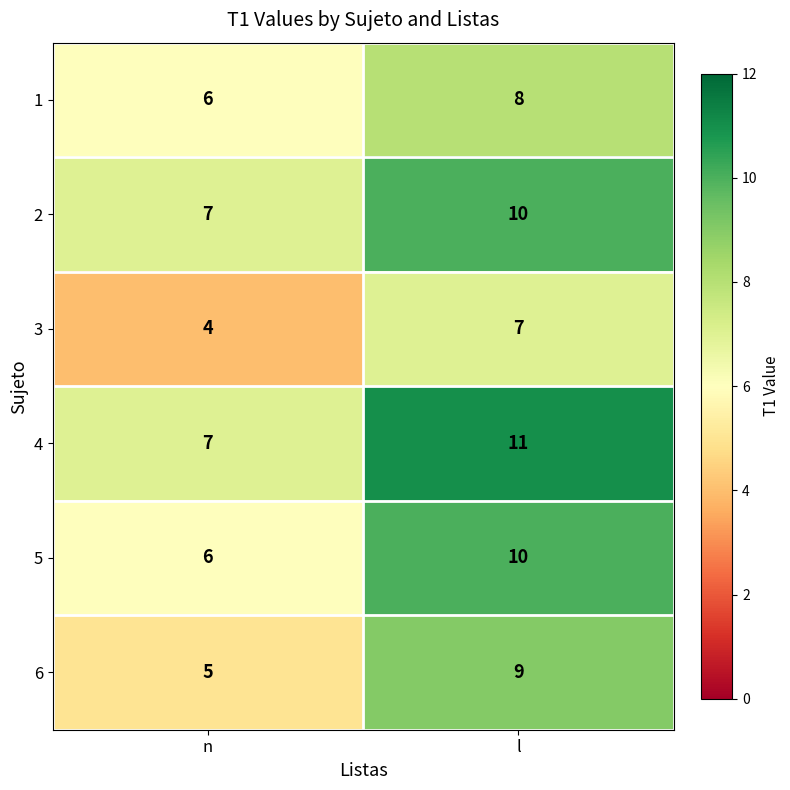

Is it true that 4 equals 7 at n?

True